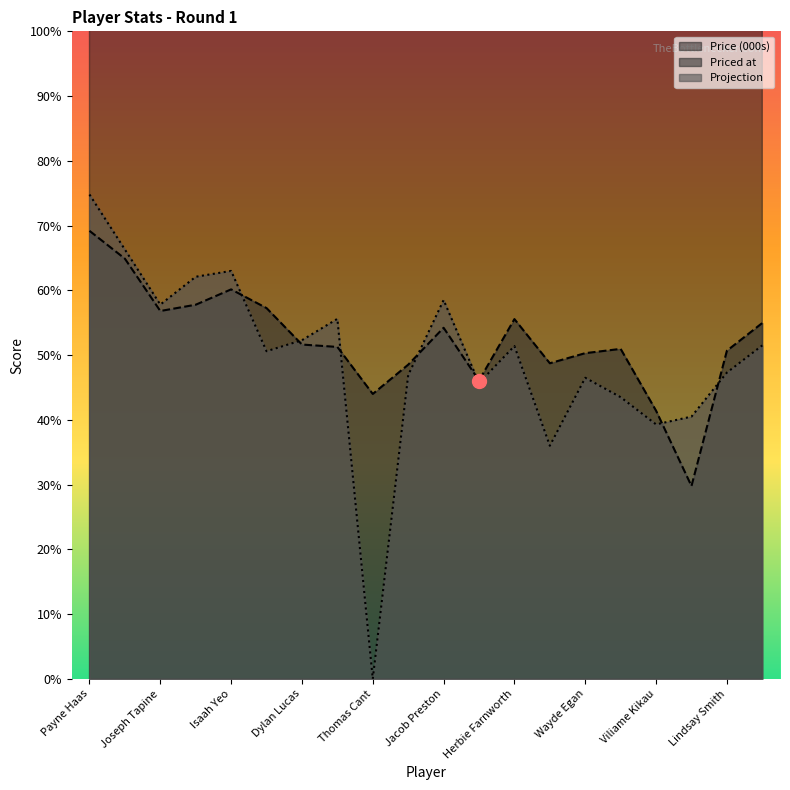

Reading left to right, extract all data points from this chart.

Price: 934.0	876.0	767.0	780.0	812.0	773.0	697.0	692.0	594.0	655.0	732.0	622.0	750.0	658.0	679.0	688.0	559.0	402.0	684.0	742.0
Priced at: 69.2	64.9	56.8	57.8	60.1	57.3	51.6	51.3	44.0	48.5	54.2	46.1	55.6	48.7	50.3	51.0	41.4	29.8	50.7	55.0
Projection: 74.8	66.3	57.8	62.1	63.0	50.6	52.3	55.6	0.0	46.9	58.5	45.7	51.4	36.0	46.5	43.5	39.3	40.5	47.3	51.5